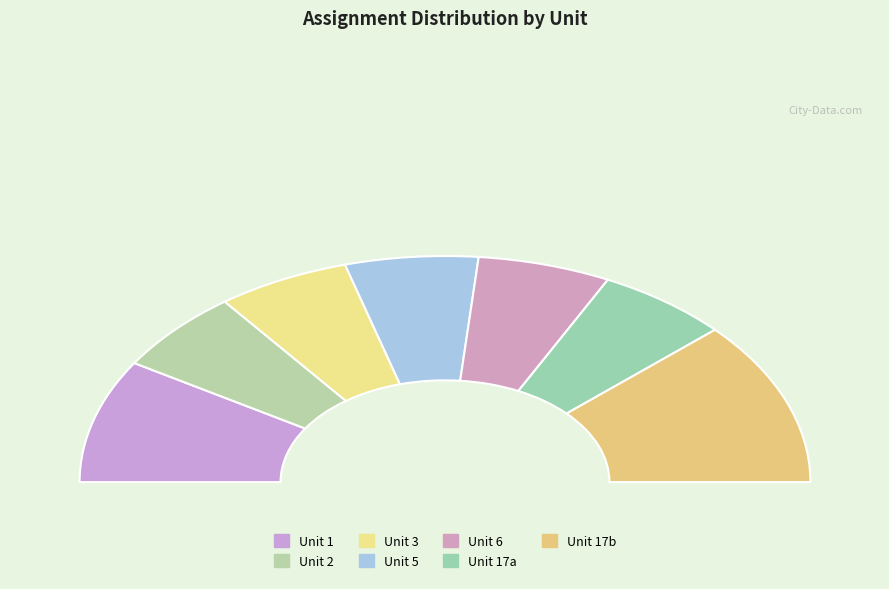

What is the ratio of the value at Unit 1 to the value at Unit 5?

1.5